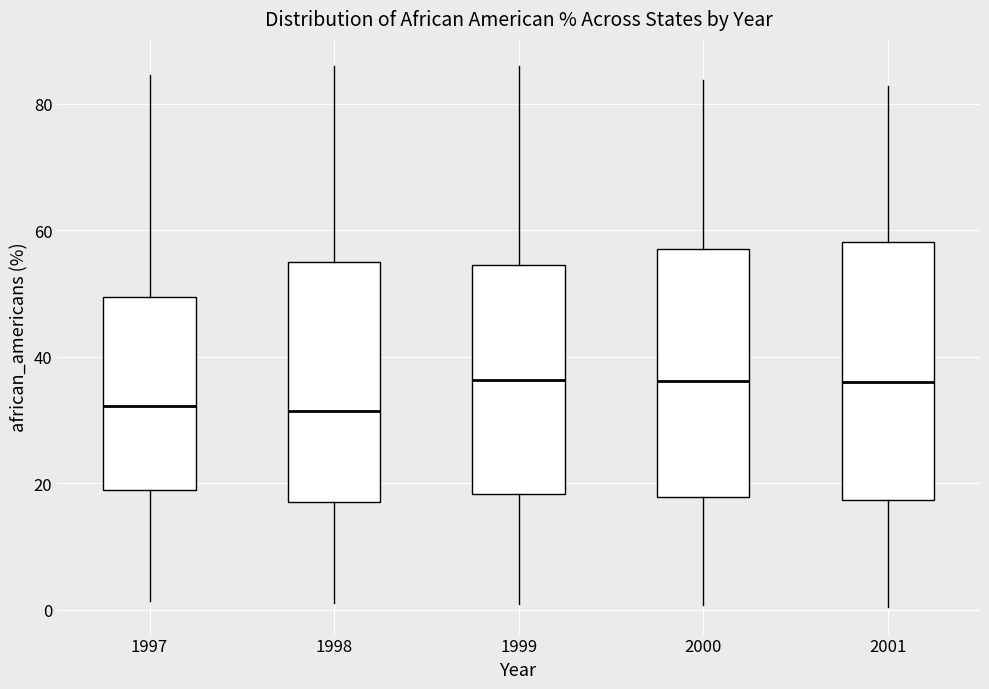

Reading left to right, transcribe this box plot: for each box, give where its median line is, the range the box spans, and where its two whiskers end, as read against the y-axis. The values are not printed on the chart, so give them approximately, as read against the axis.

1997: median 32, box 18 to 50, whiskers 2 to 84
1998: median 32, box 18 to 54, whiskers 2 to 86
1999: median 36, box 18 to 54, whiskers 0 to 86
2000: median 36, box 18 to 58, whiskers 0 to 84
2001: median 36, box 18 to 58, whiskers 0 to 82